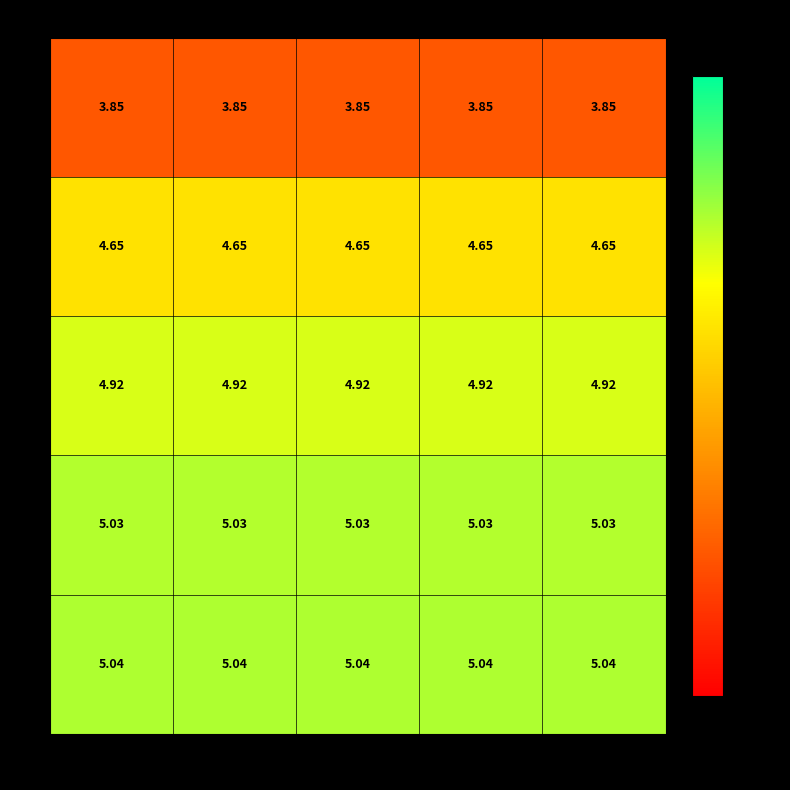

Is the value of 1 at 23 greater than the value of 0 at 23?

Yes